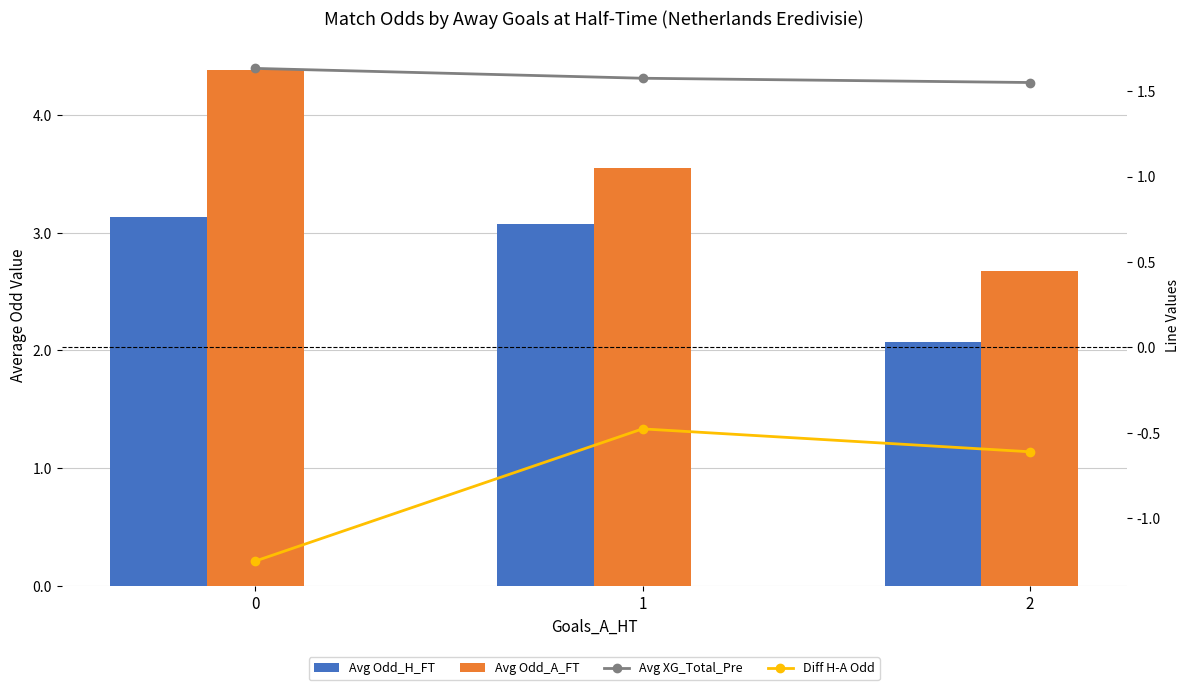

What is the difference between the highest and lowest values at 0?

5.6